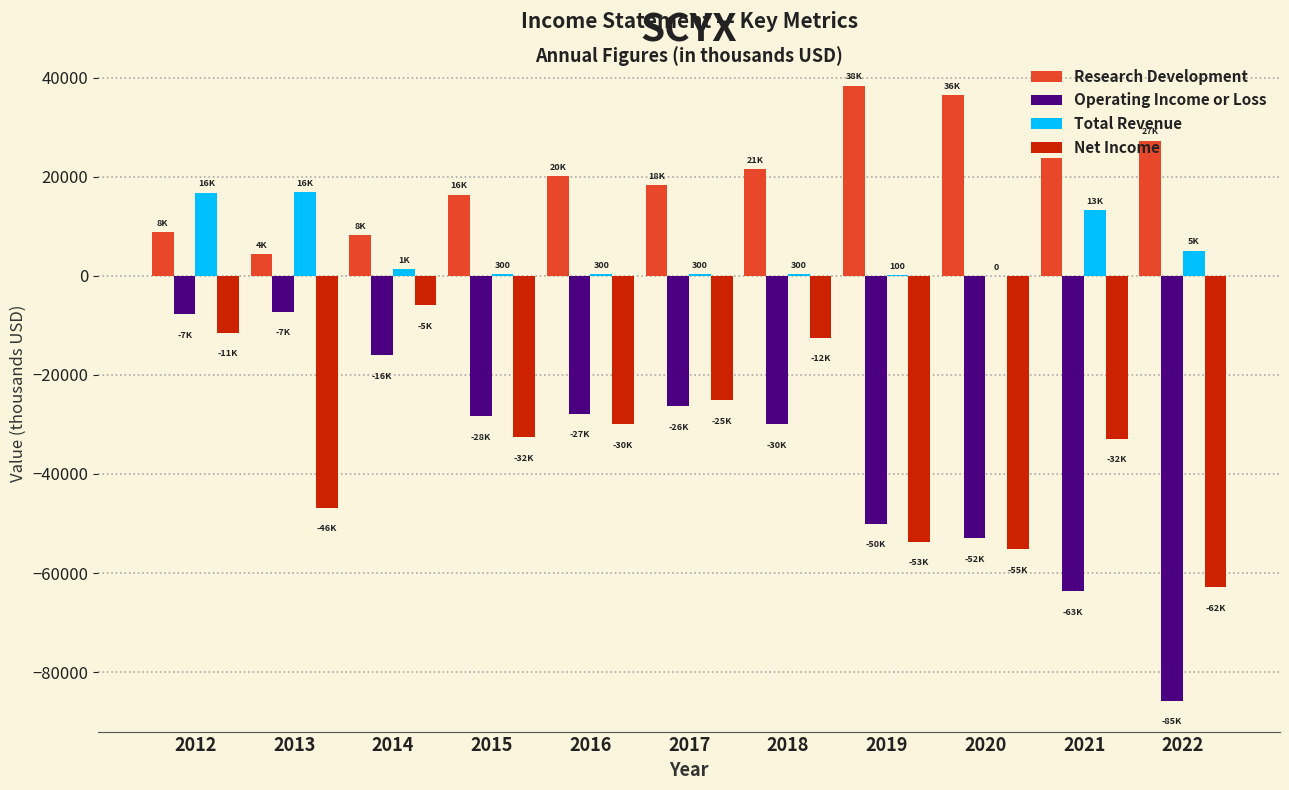

Is the value of Research Development at 2016 greater than the value of Total Revenue at 2012?

Yes